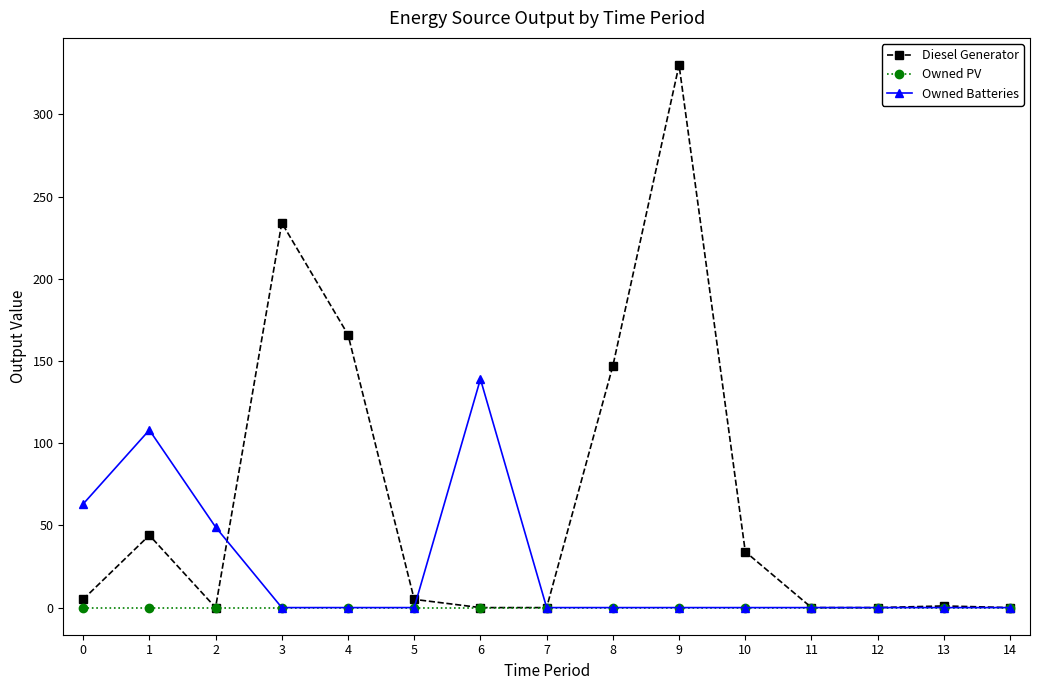

Which series has the largest total across all categories?

Diesel Generator